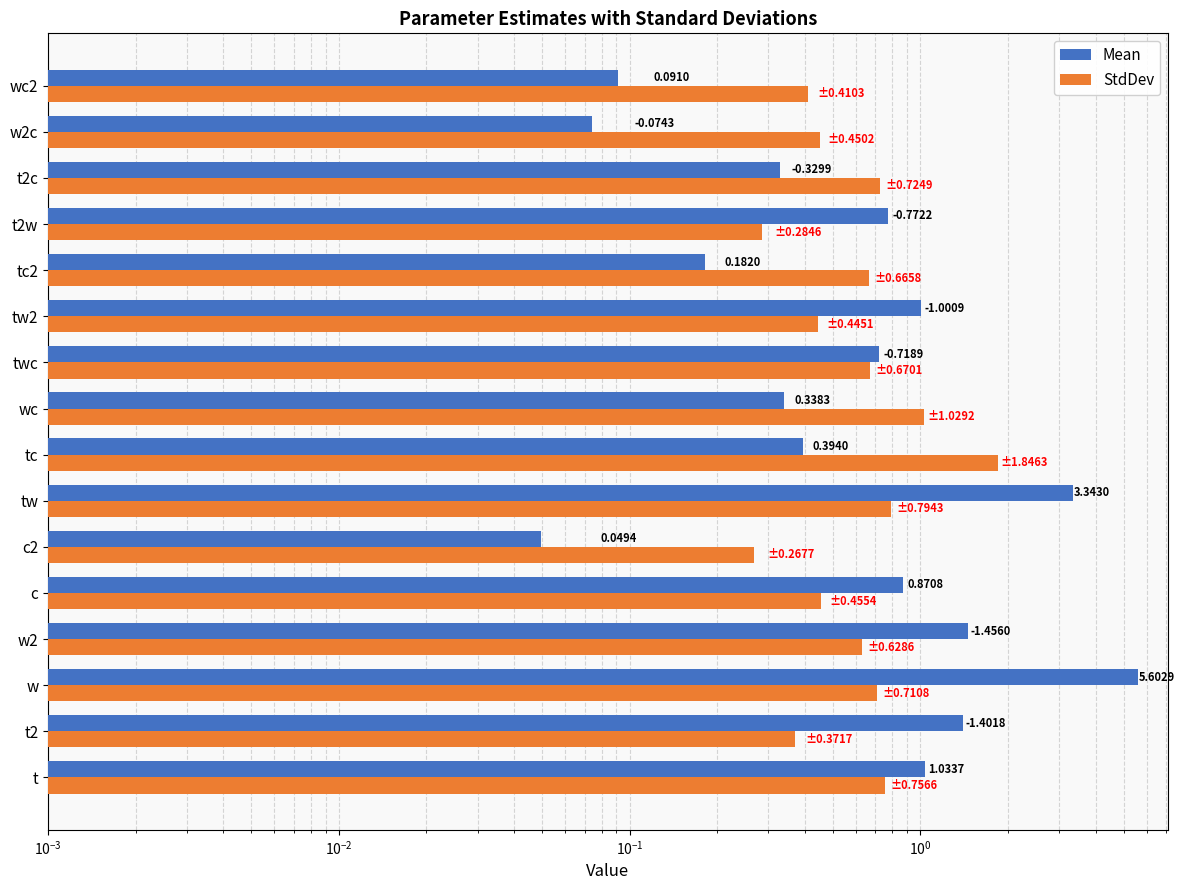

How many groups of bars are there?

16